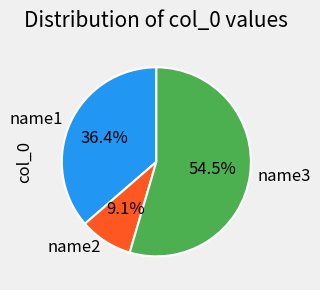

To the nearest percent, what percentage of the pie is name2?

9%